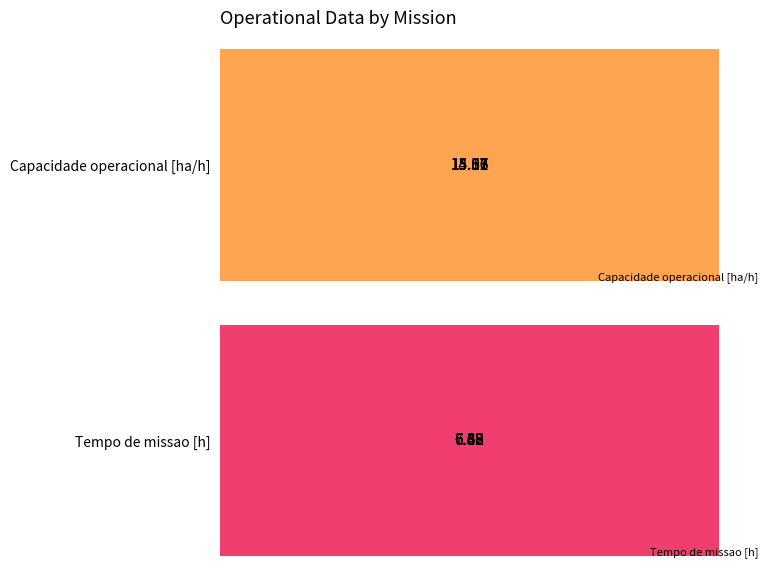

Is it true that Tempo de missao [h] equals 7.7 at 0?

True